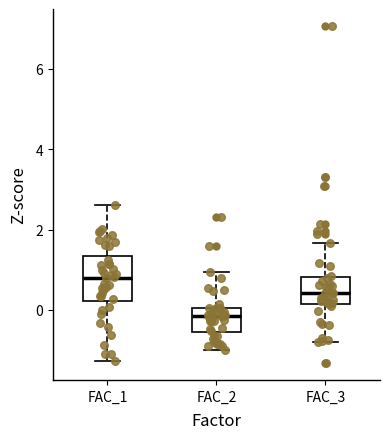

Comparing the boxes themselves (not the whiskers), which one is the tallest?

FAC_1